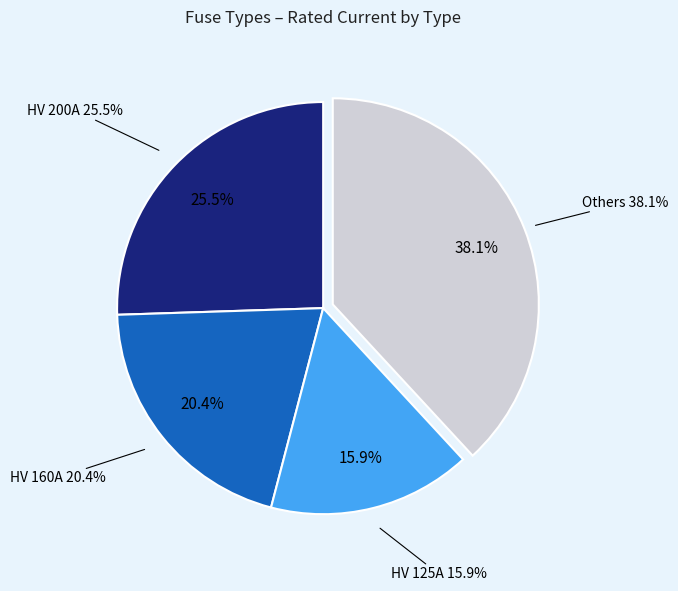

Is HV 20A the majority of the pie?

No